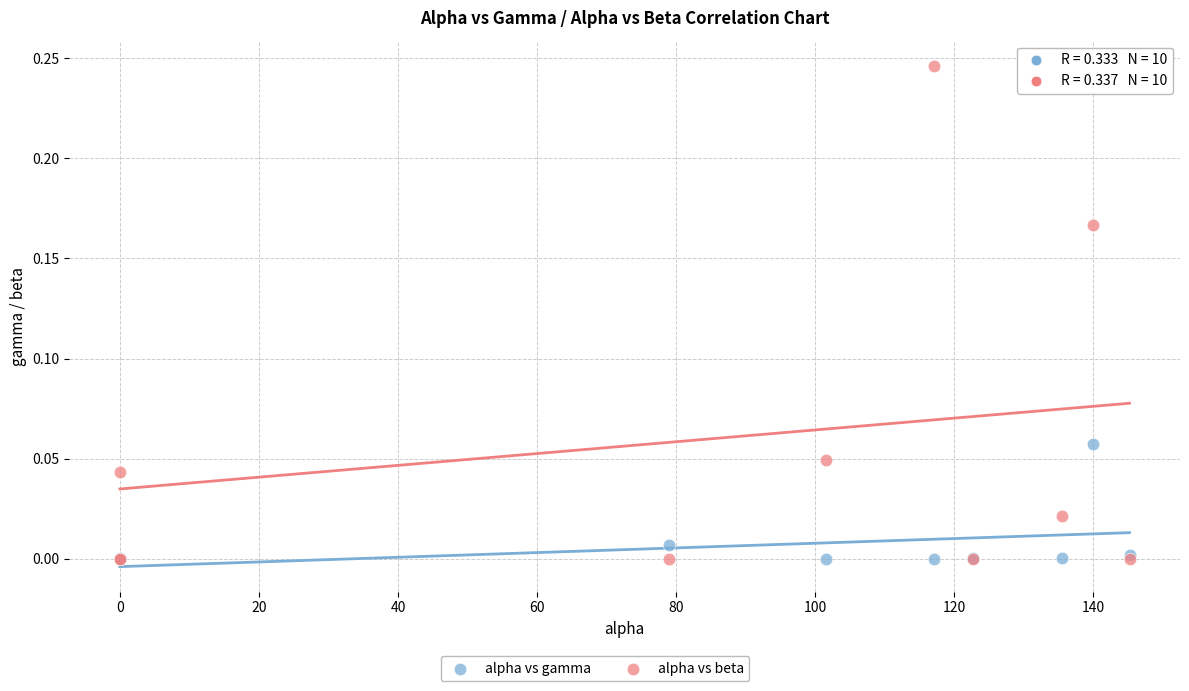

Which series reaches the maximum Y coordinate?

alpha vs beta